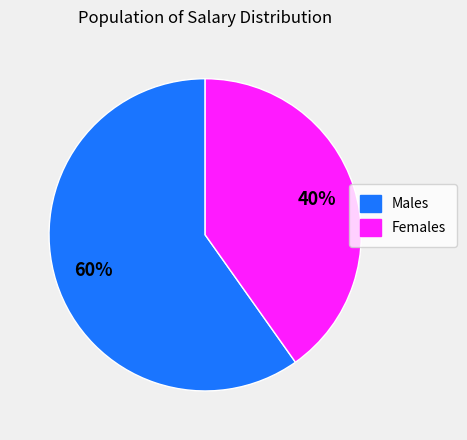

Combined, do Males and Females account for over 50%?

Yes